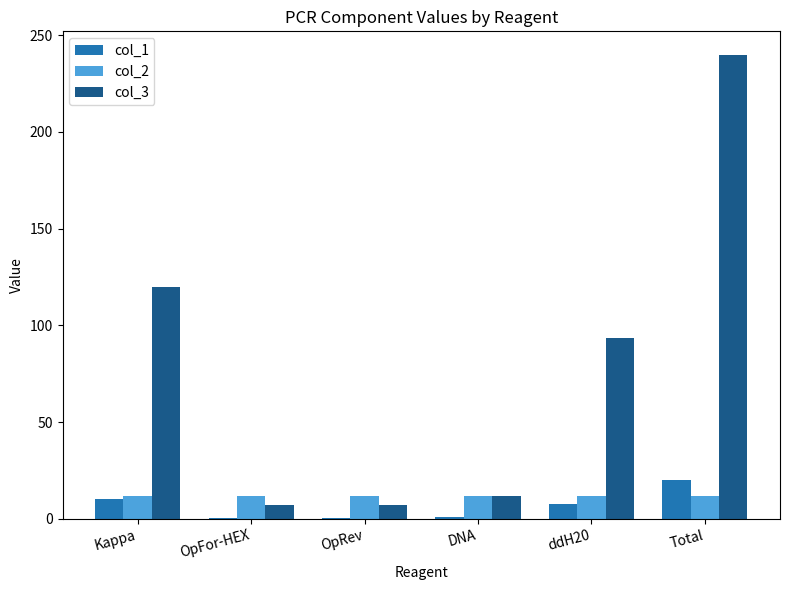

What is the highest value of the col_3 series?

240.0